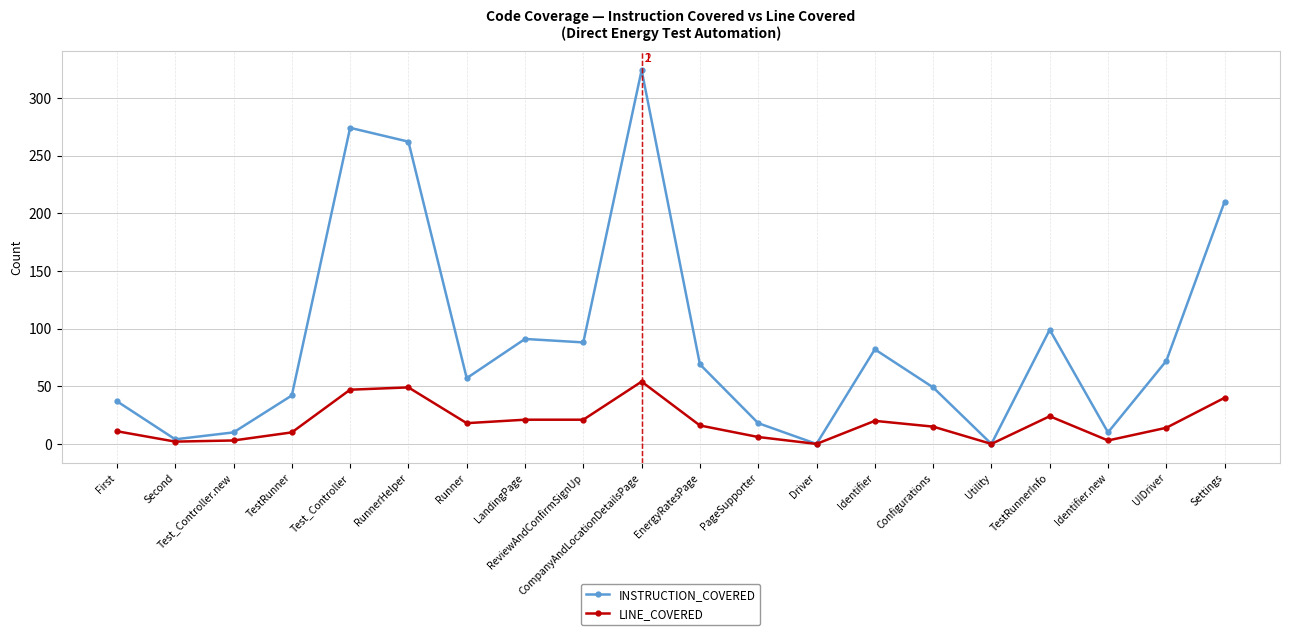

Rank the series by their average value, from lowest to highest.

LINE_COVERED, INSTRUCTION_COVERED